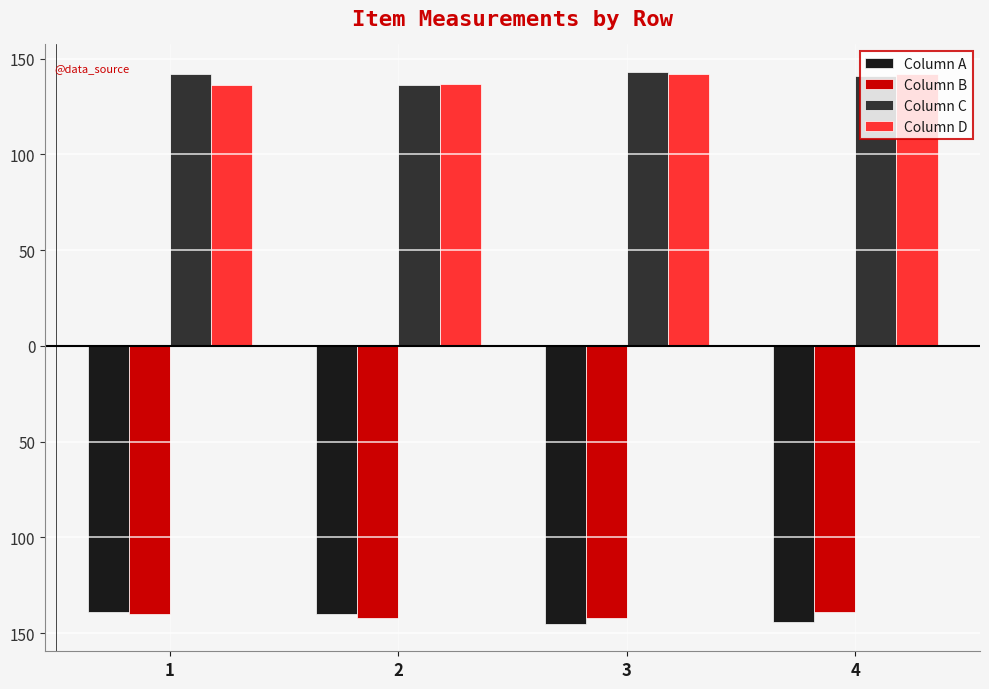

Does the chart contain any negative values?

Yes